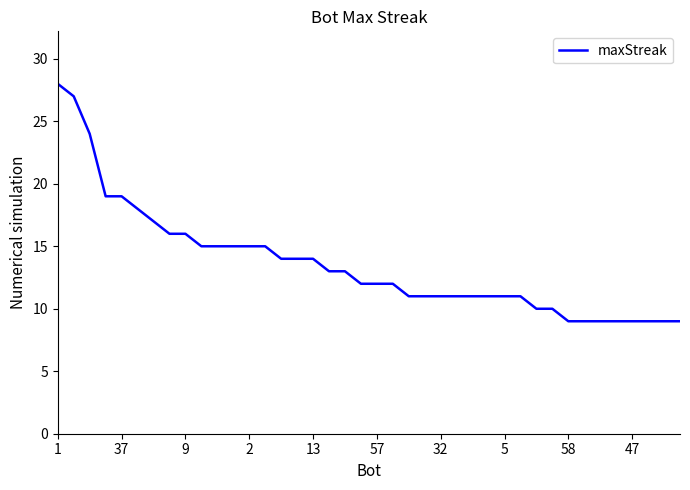

What is the difference between the maximum and minimum values?

19